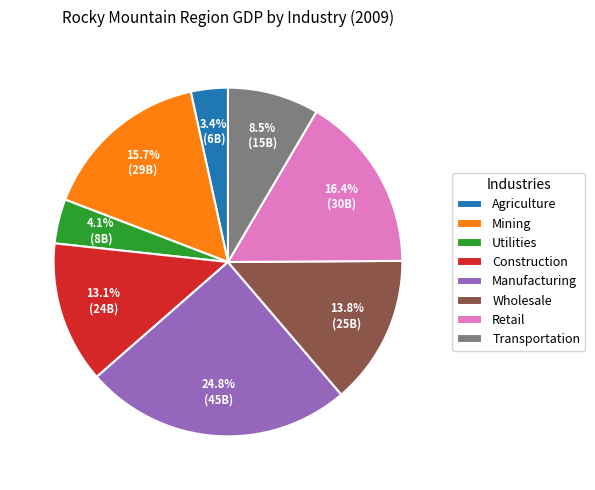

Rank the categories by value from highest to lowest.

Manufacturing, Retail, Mining, Wholesale, Construction, Transportation, Utilities, Agriculture